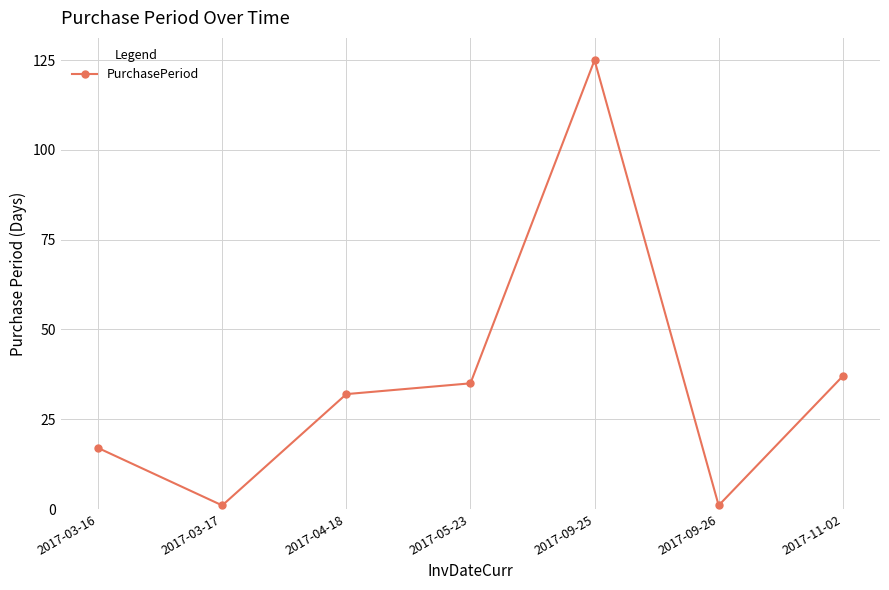

At which category does the chart reach its peak across all series?

2017-09-25